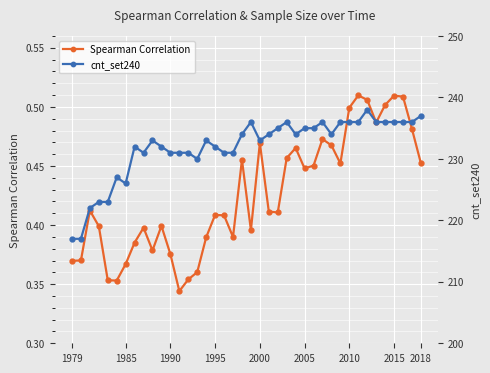

True or false: cnt_set240 has more than 1 interior local peaks.

True